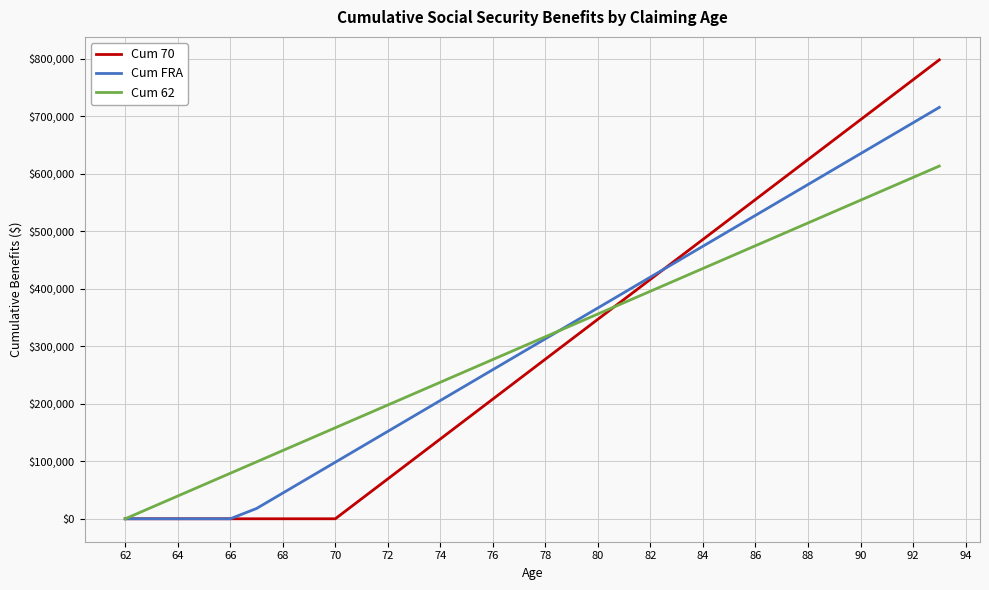

What is the highest value of the Cum FRA series?

715520